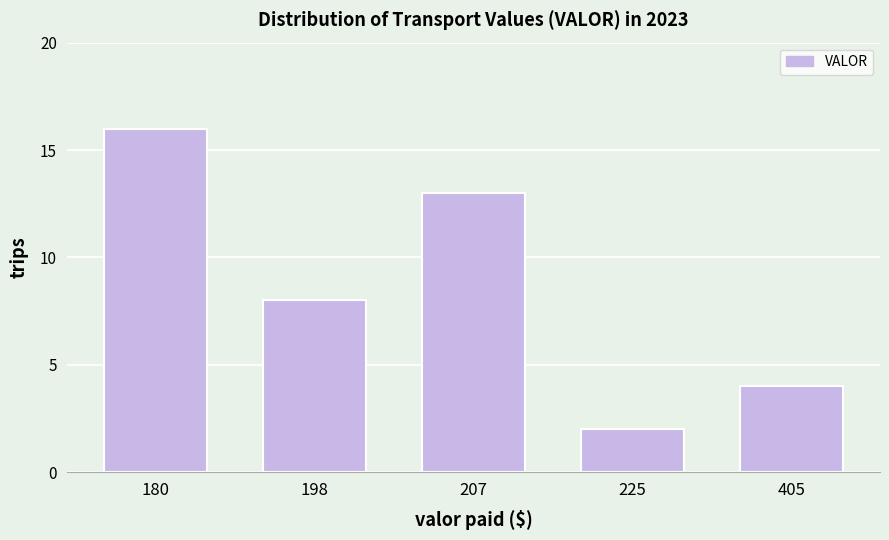

Reading left to right, transcribe all the data shown in this chart.

180=16	198=8	207=13	225=2	405=4